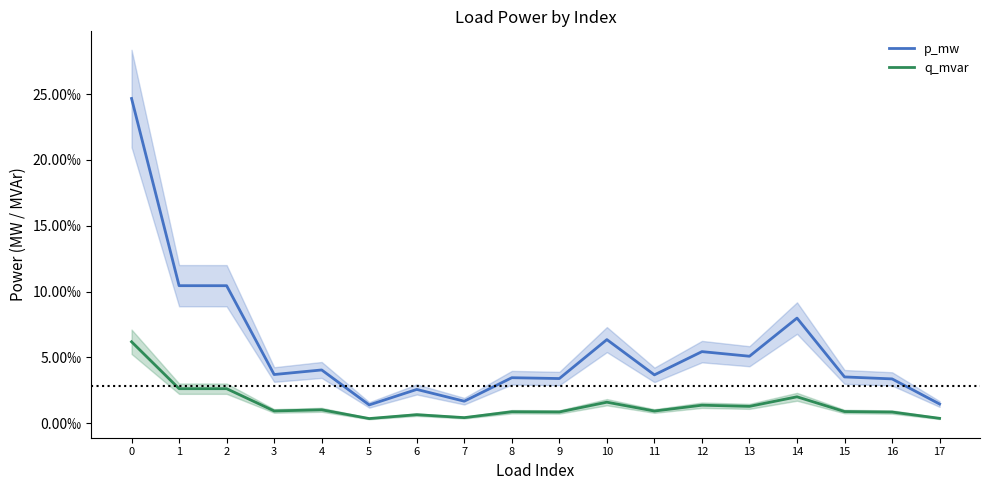

Is it true that p_mw equals 0.0 at 14?

True